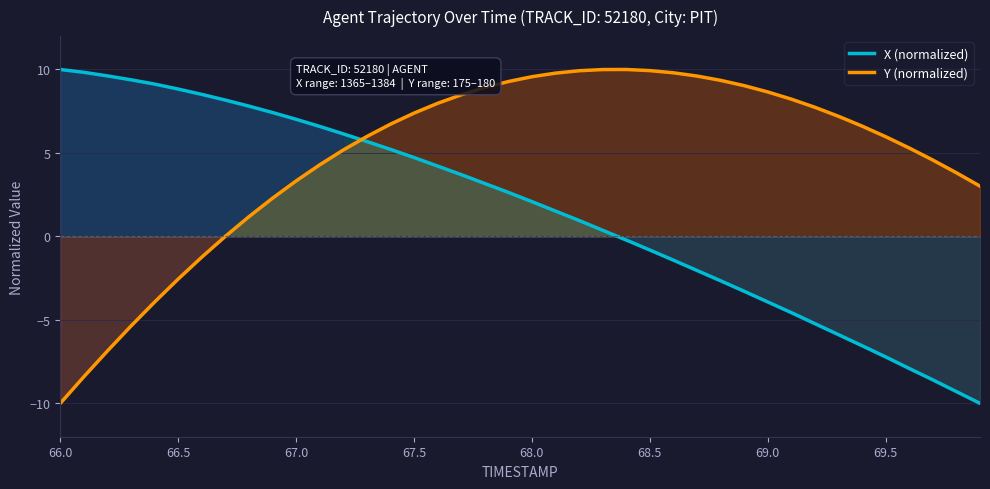

What are all the series names shown in the legend?

X (normalized), Y (normalized)